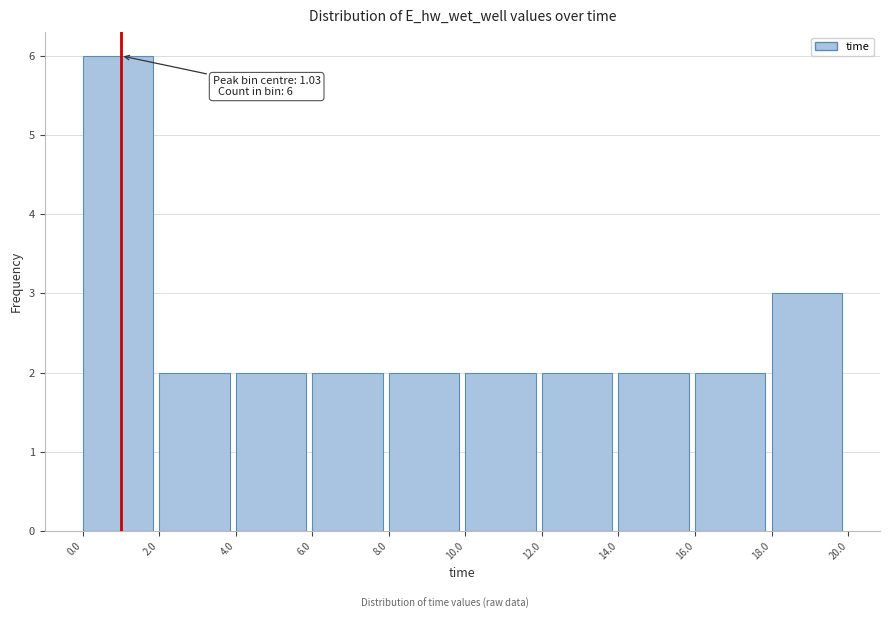

Which range on the x-axis has the tallest bar?

0.0 to 2.0